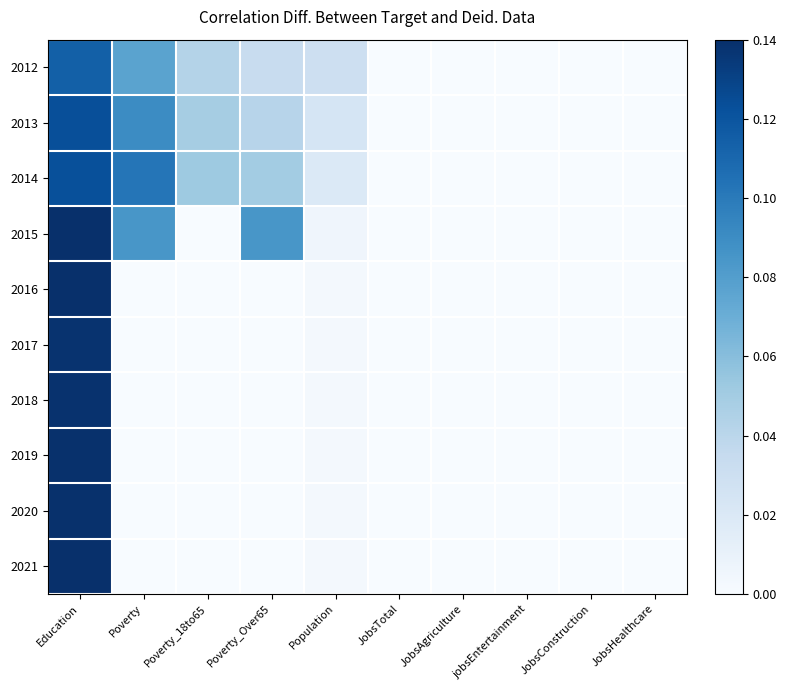

List the series in order of their peak value, lowest first.

2012, 2014, 2013, 2017, 2018, 2019, 2020, 2021, 2015, 2016